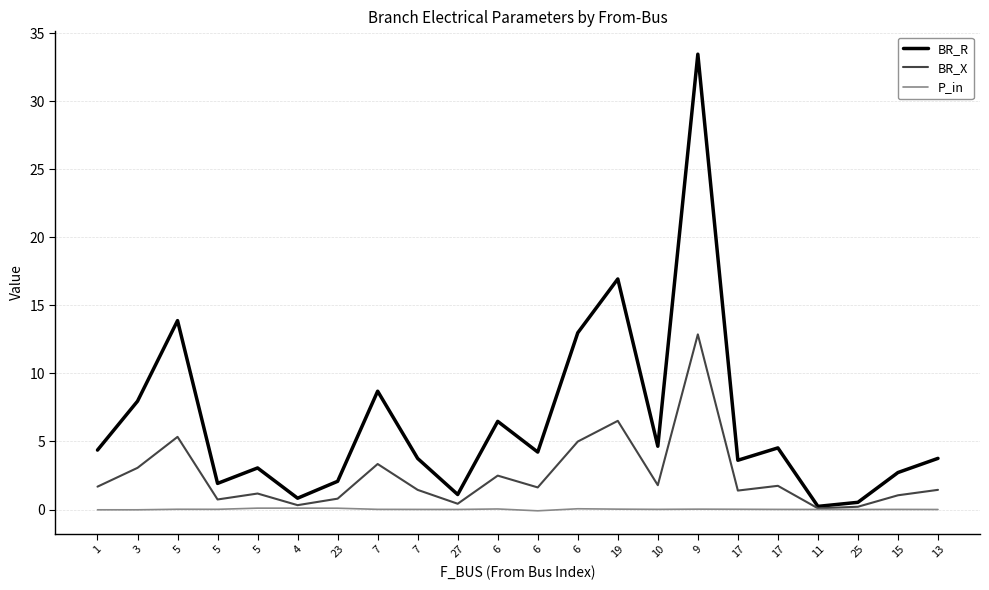

Where does the P_in series first go above 0?

5